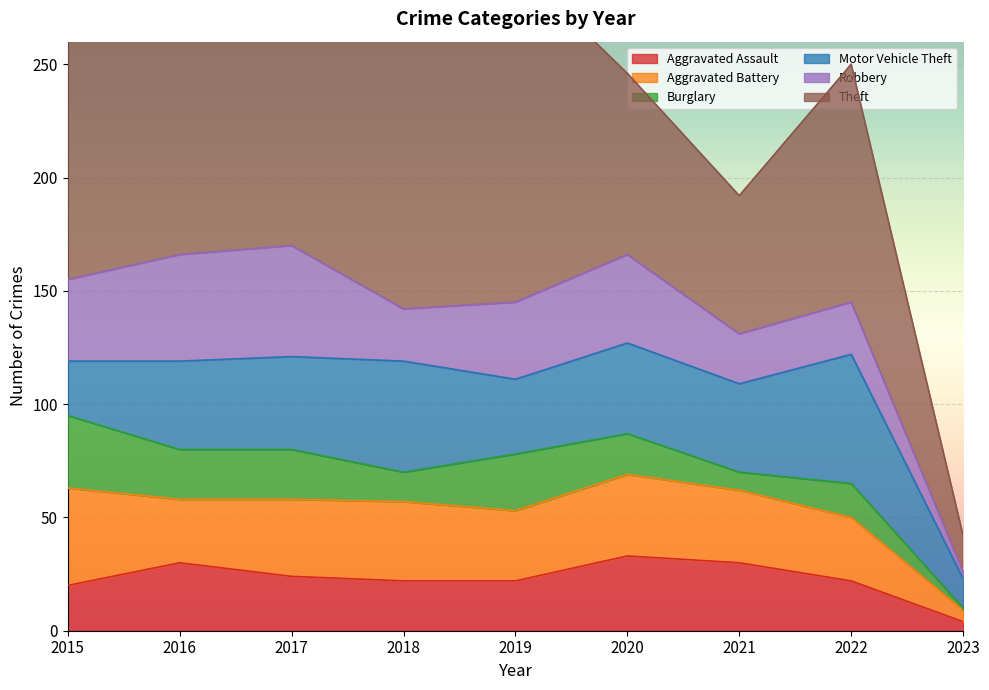

Where is the first local maximum for Theft?

2016